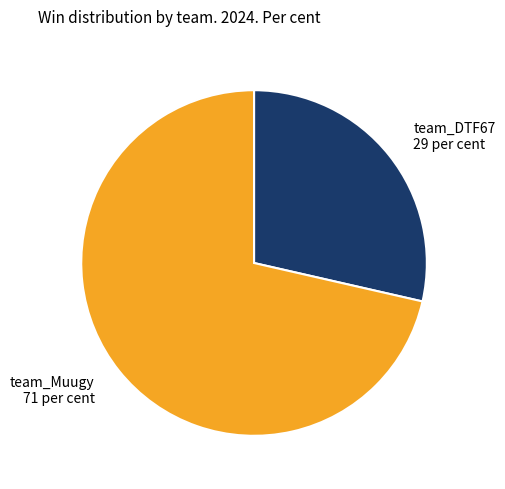

How many segments does this pie chart have?

2